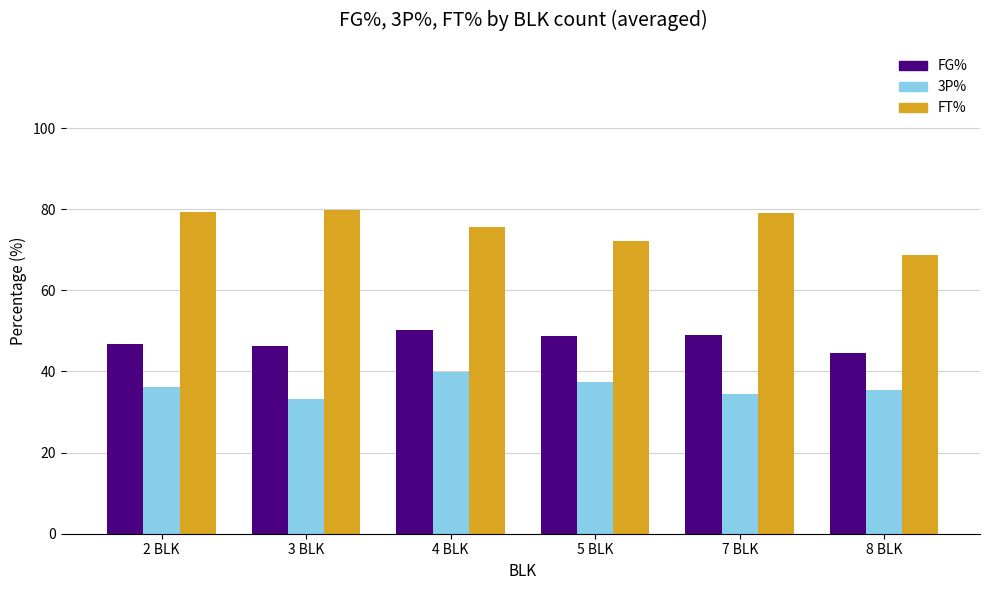

What is the difference between the maximum and minimum values in the FG% series?

5.7